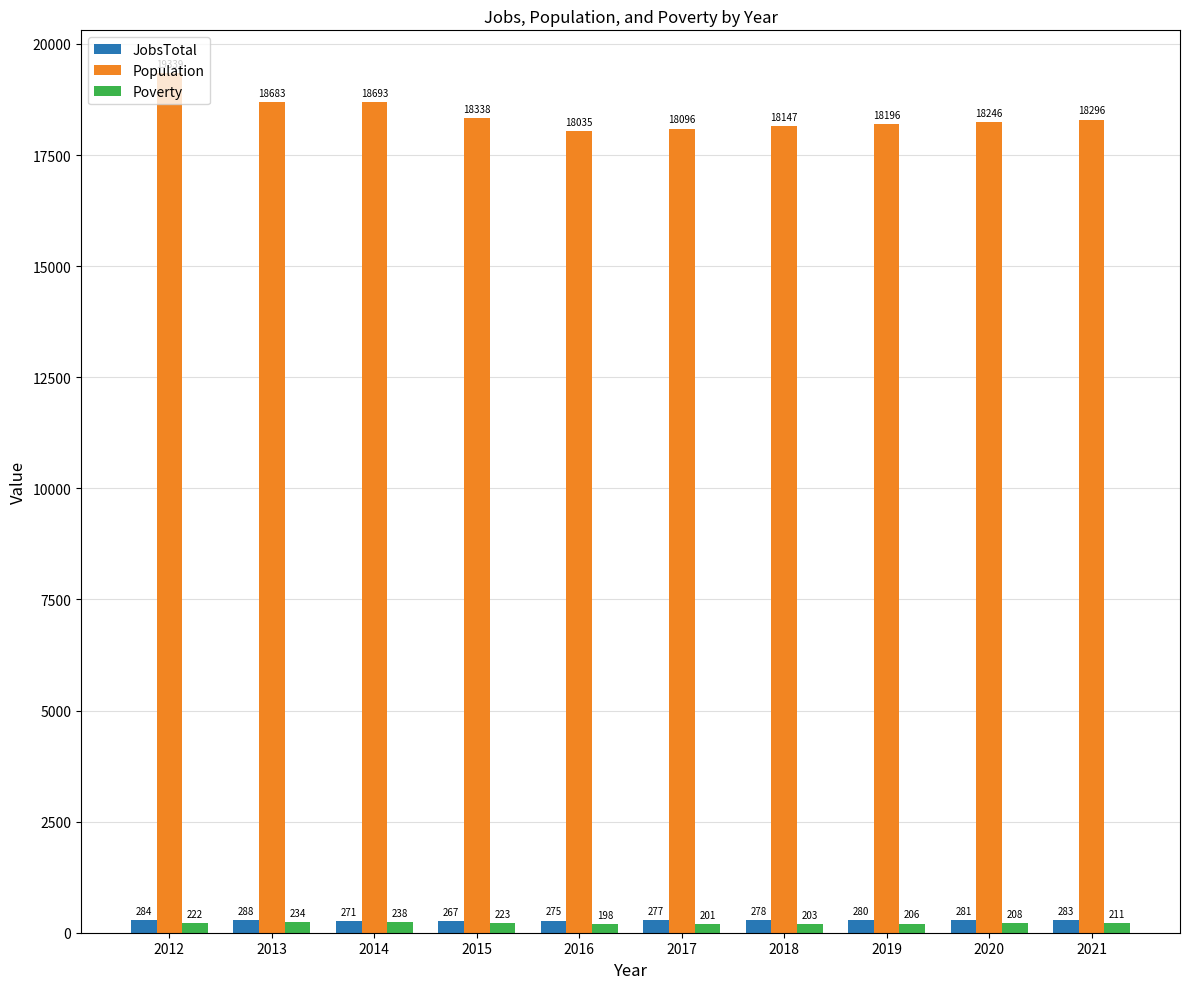

Where does the JobsTotal series first go above 280?

2012